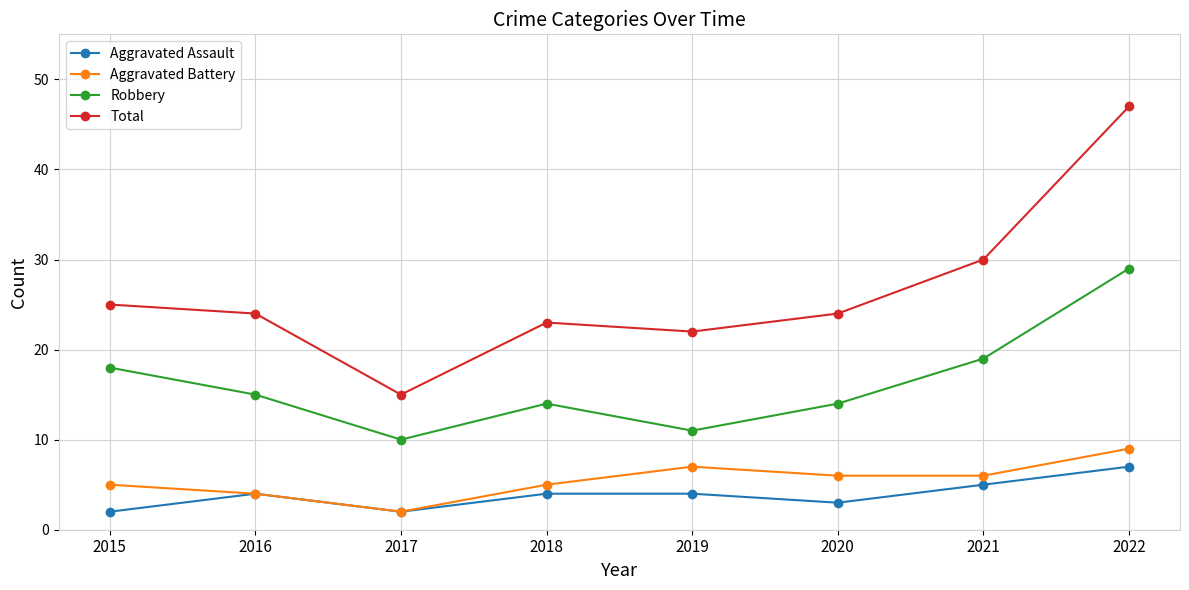

True or false: Aggravated Battery has a value of 5 at 2018.

True